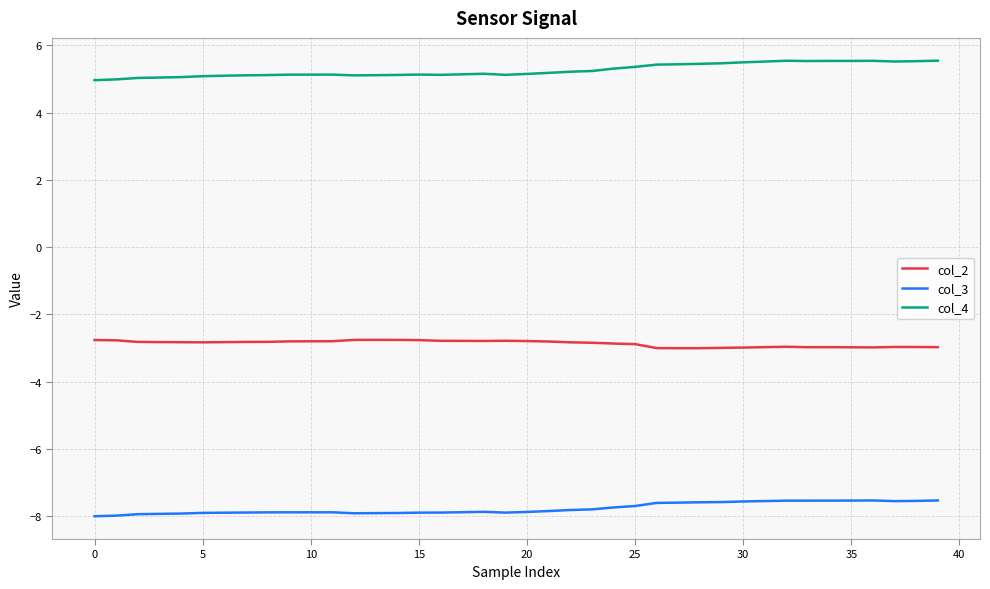

What are all the series names shown in the legend?

col_2, col_3, col_4